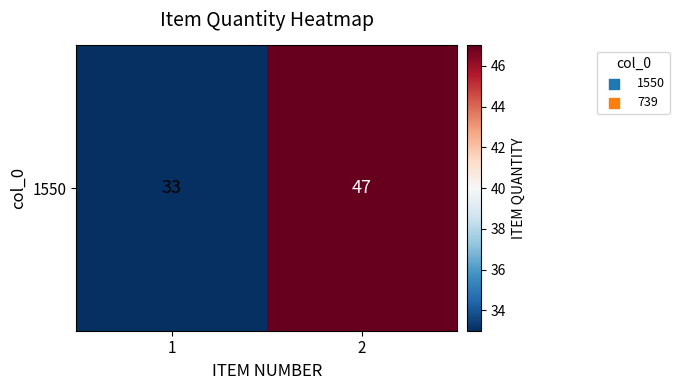

The chart shows a value of 33 at 1. True or false?

True